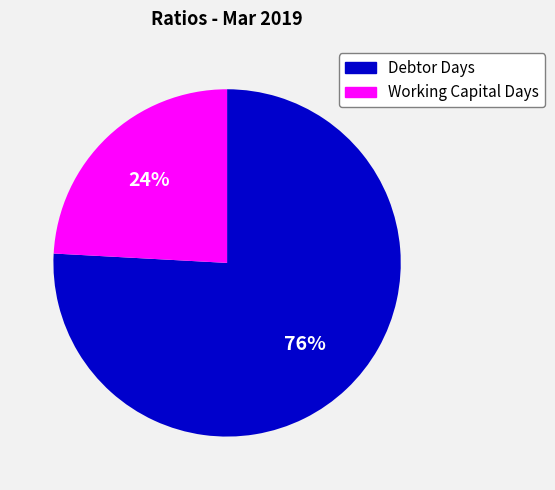

To the nearest percent, what is the average slice percentage?

50%